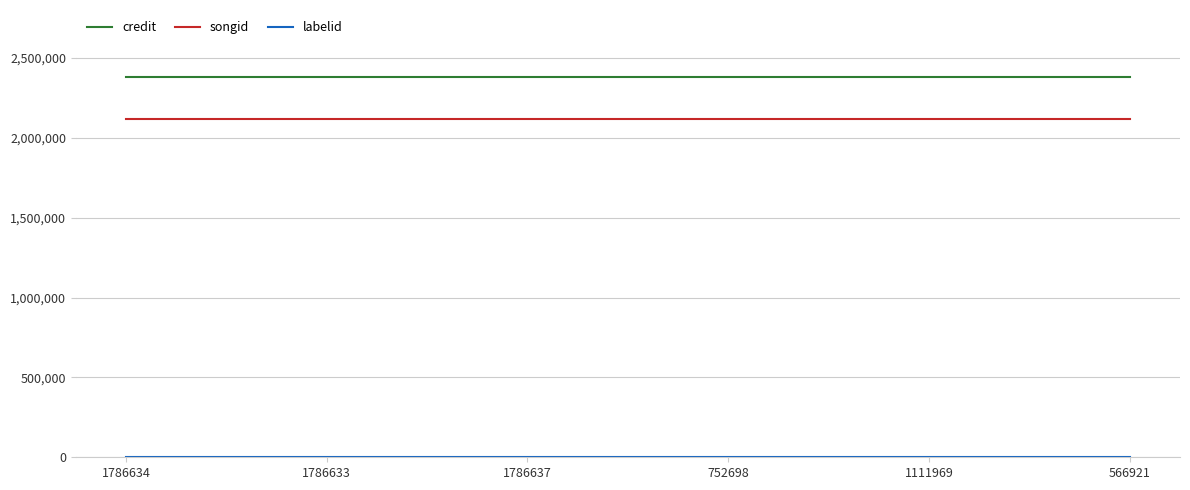

What is the highest value of the credit series?

2378415